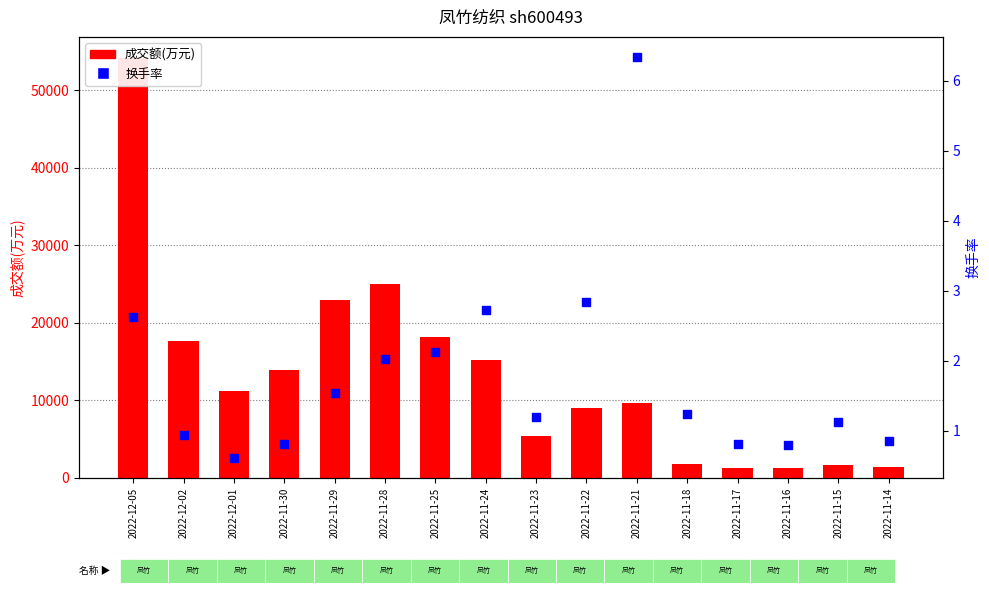

At how many categories does at least one series exceed 3288?

11